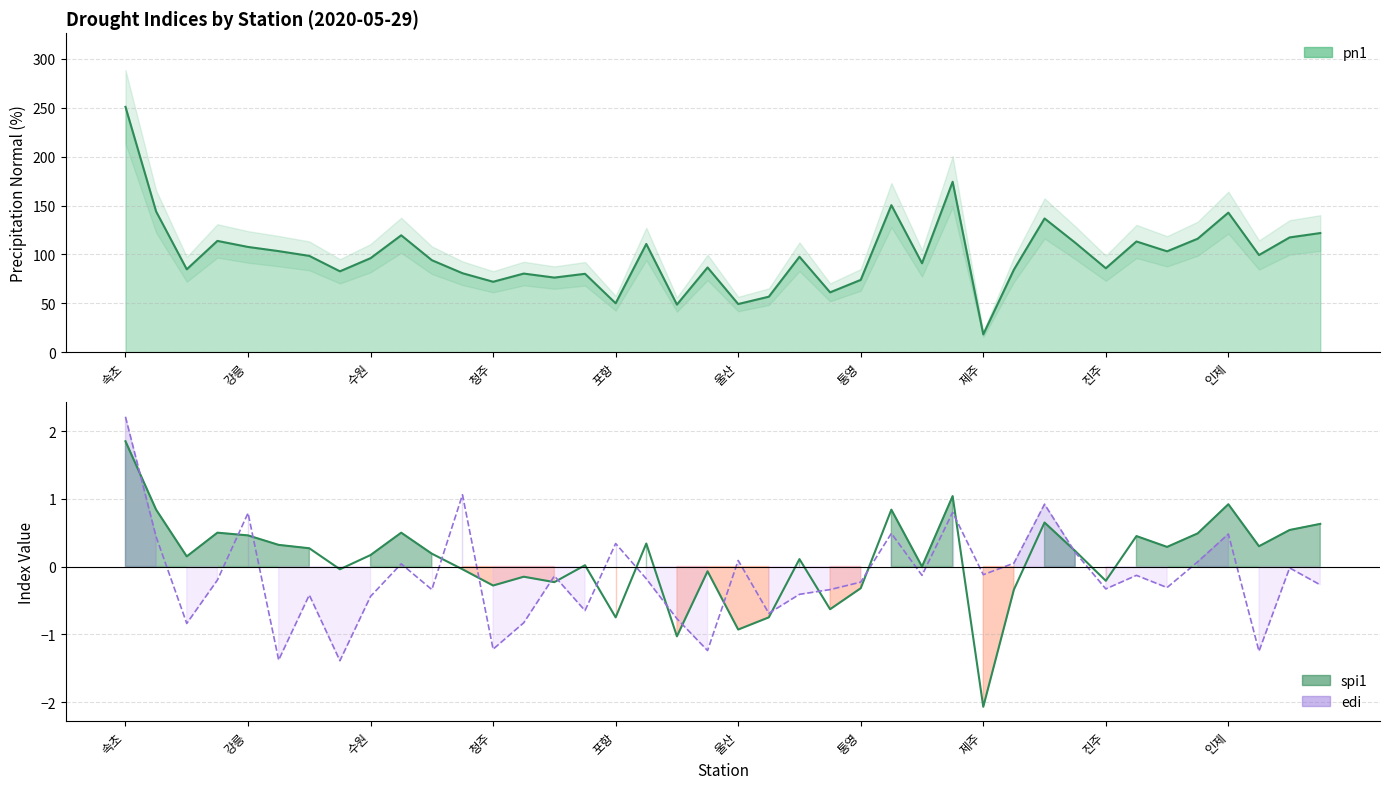

The spi1 series shows 0.3 at 37. True or false?

True